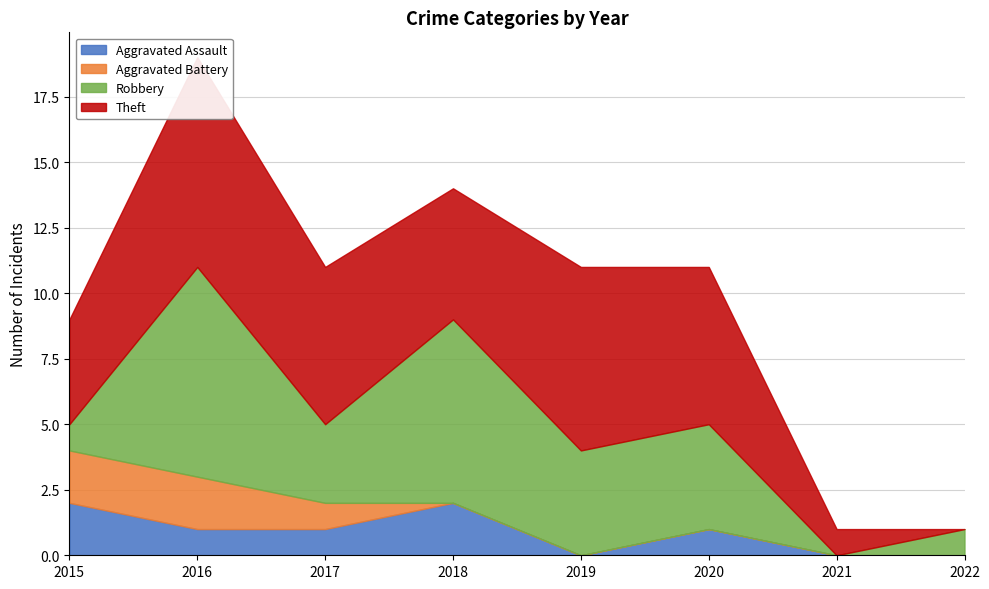

Reading left to right, transcribe all the data shown in this chart.

Aggravated Assault: 2015=2	2016=1	2017=1	2018=2	2019=0	2020=1	2021=0	2022=0
Aggravated Battery: 2015=2	2016=2	2017=1	2018=0	2019=0	2020=0	2021=0	2022=0
Robbery: 2015=1	2016=8	2017=3	2018=7	2019=4	2020=4	2021=0	2022=1
Theft: 2015=4	2016=8	2017=6	2018=5	2019=7	2020=6	2021=1	2022=0